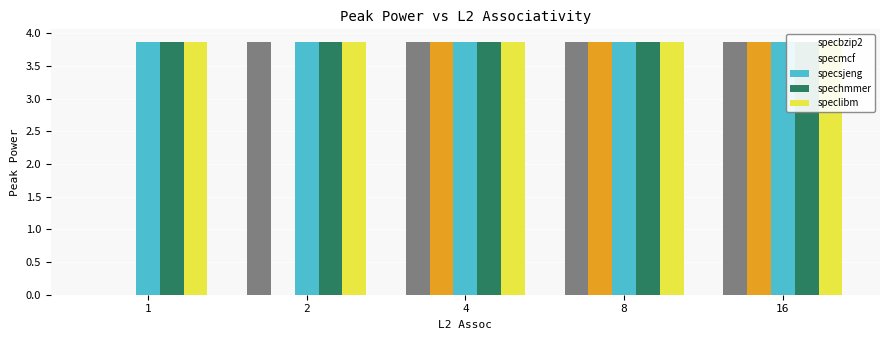

How many bars are there in each group?

5